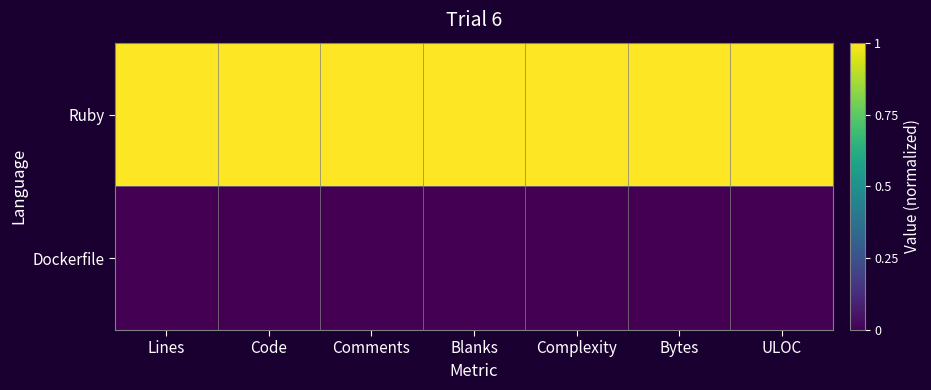

What is the maximum value shown in the chart?

1